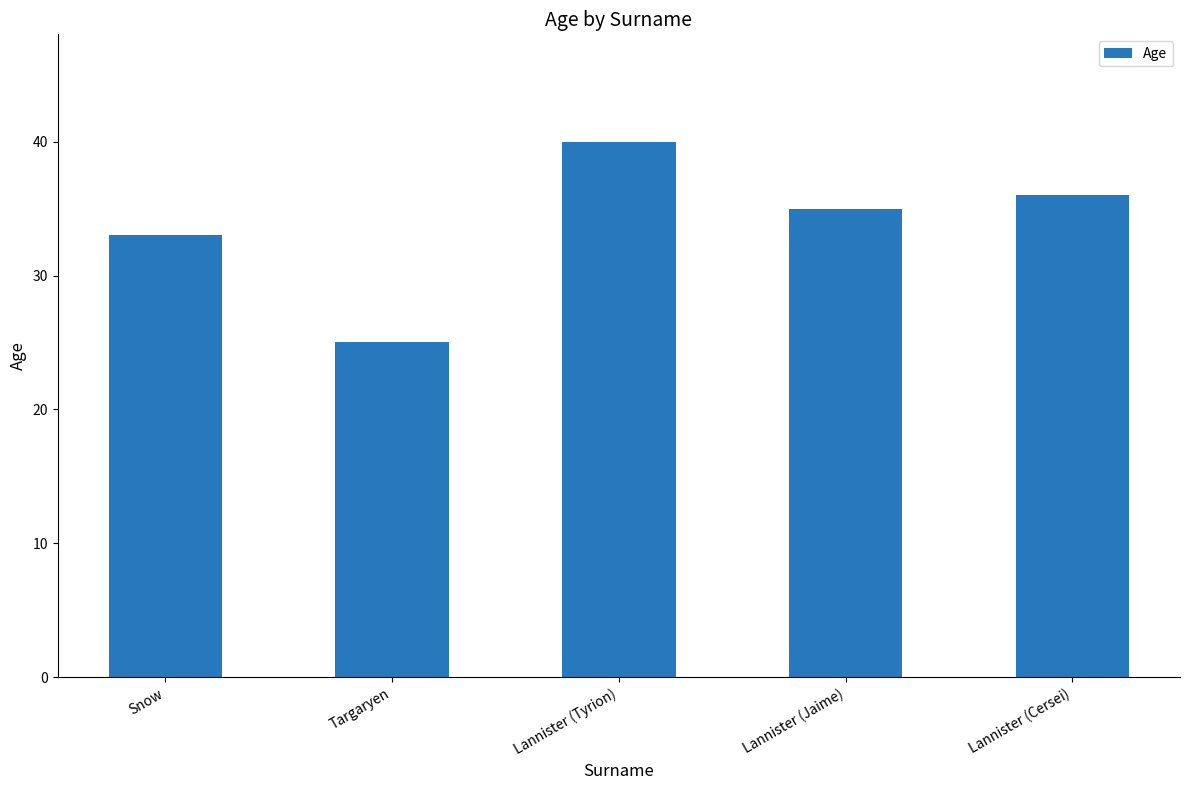

How many series are shown in this chart?

1